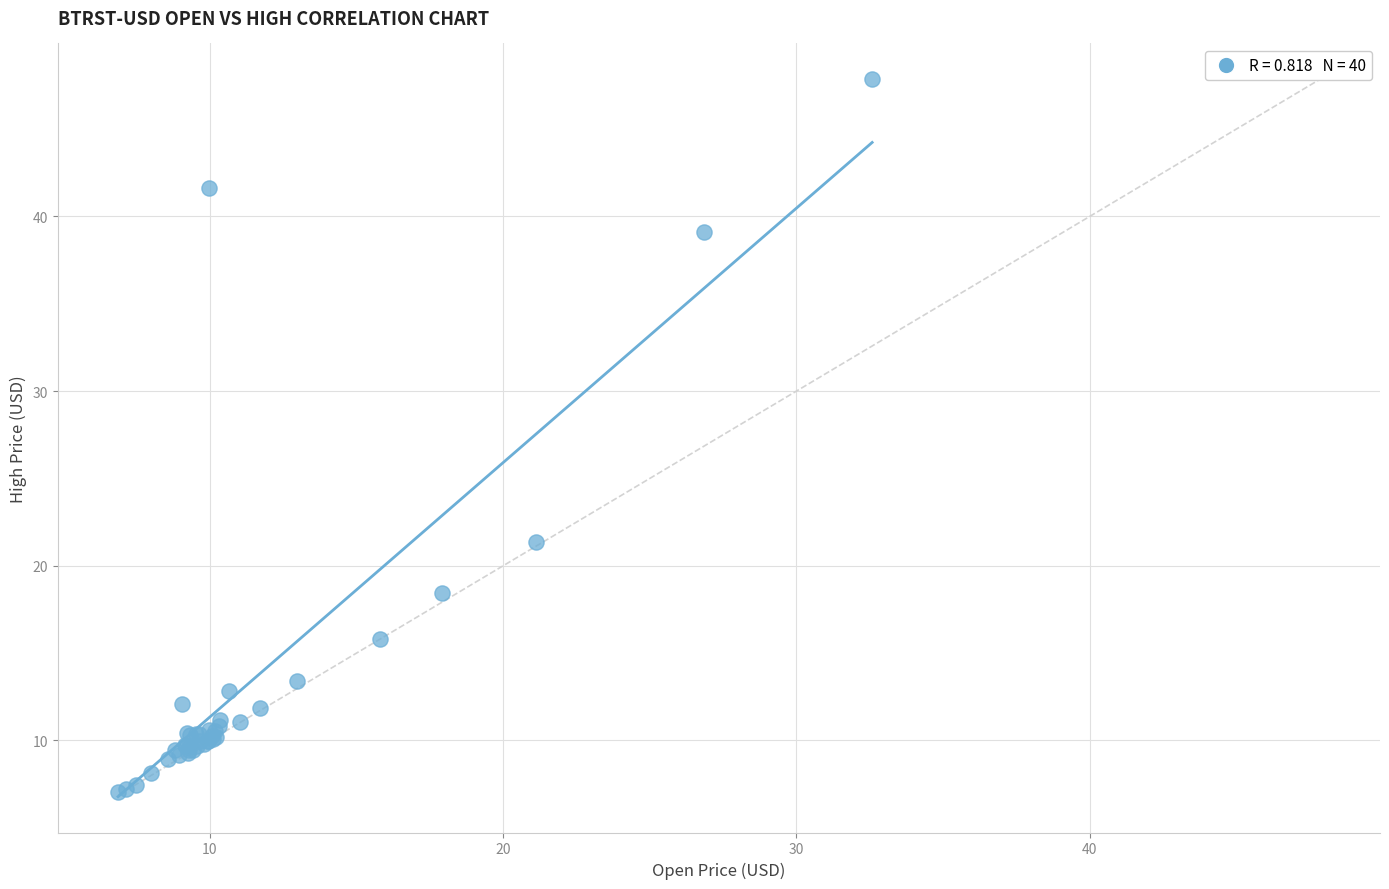

What Y value in the scatter plot is closest to 27?

21.3